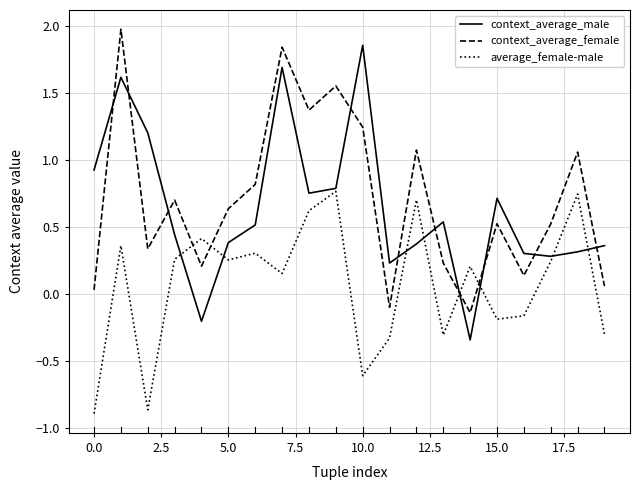

Does the chart display data point markers on the line(s)?

No